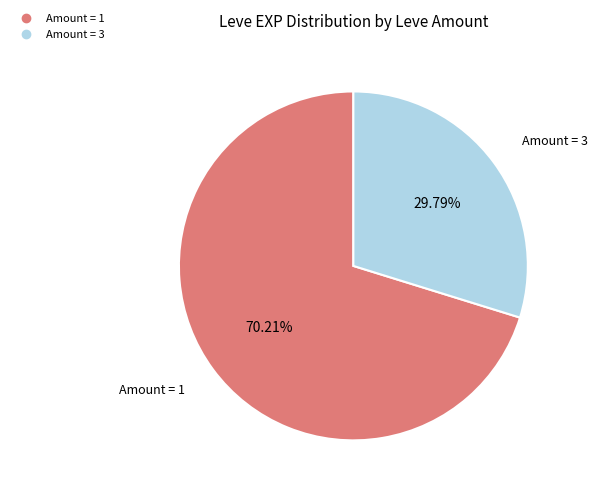

Is there a majority slice in this chart?

Yes